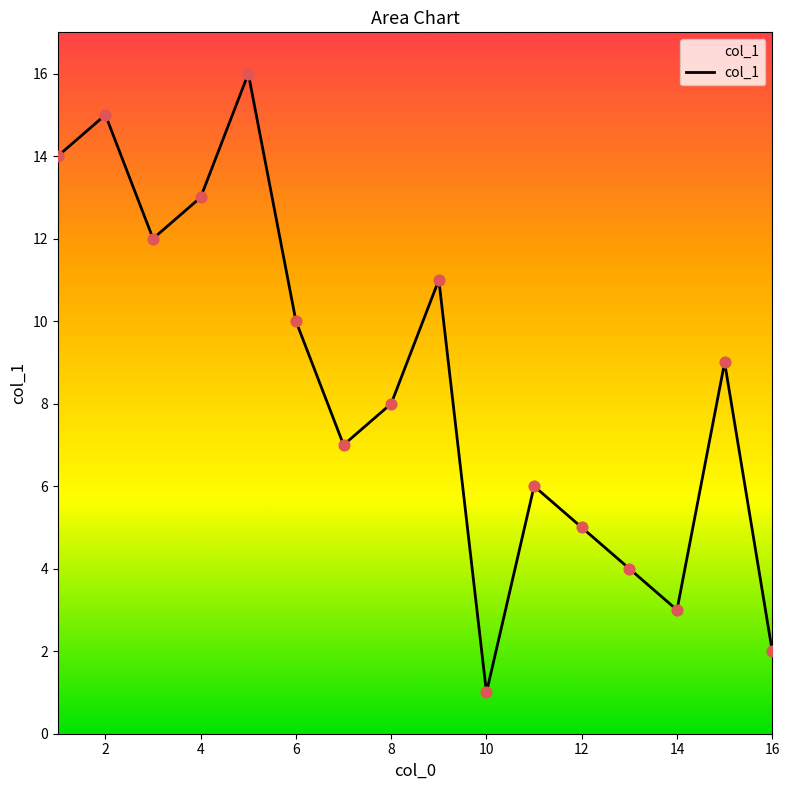

What is the difference between the maximum and minimum values?

15